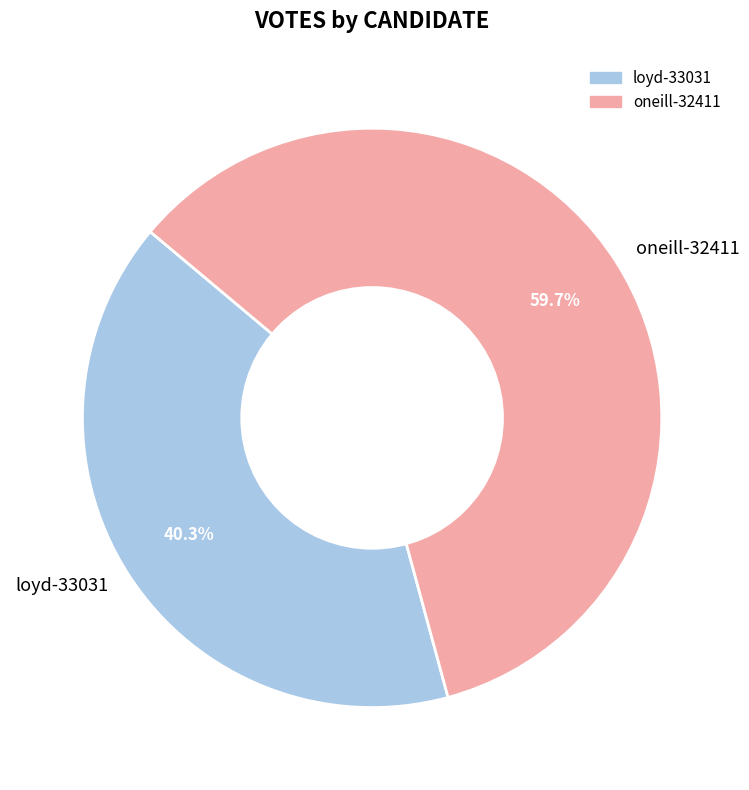

Approximately how many times larger is the value at loyd-33031 compared to oneill-32411?

0.7